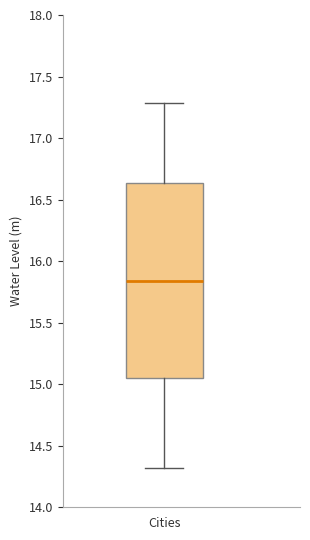

Transcribe this box plot: give where the median line is, the range the box spans, and where the two whiskers end, as read against the y-axis. The values are not printed on the chart, so give them approximately, as read against the axis.

median 15.85, box 15.05 to 16.65, whiskers 14.30 to 17.30